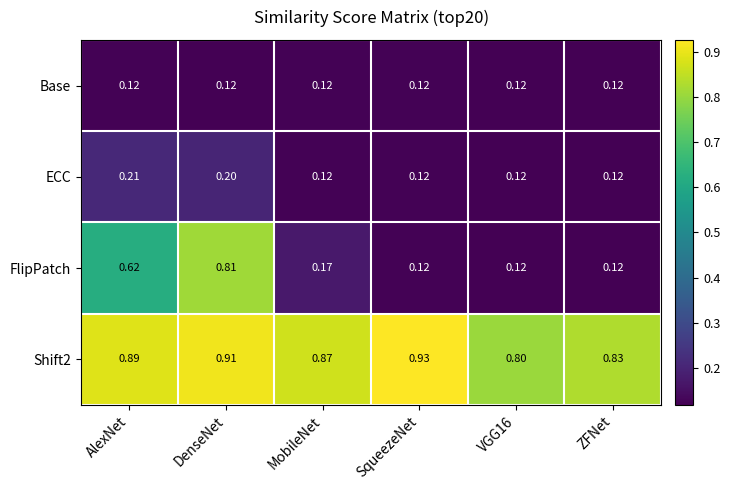

At which label does ECC reach its peak?

AlexNet